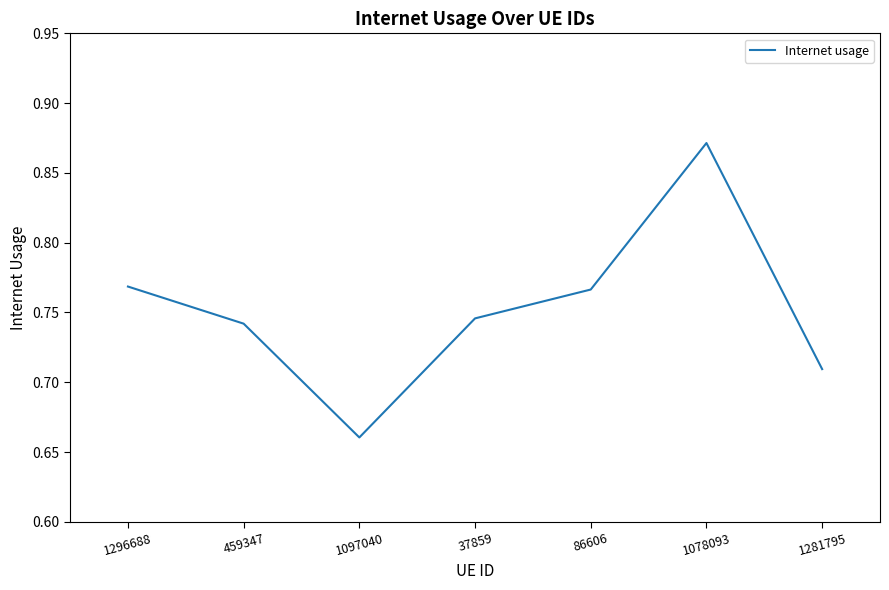

Which category has the lowest value across all series?

1097040